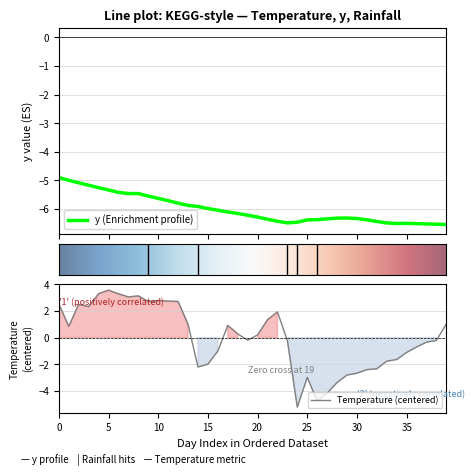

What is the highest value of the Temperature (centered) series?

3.6